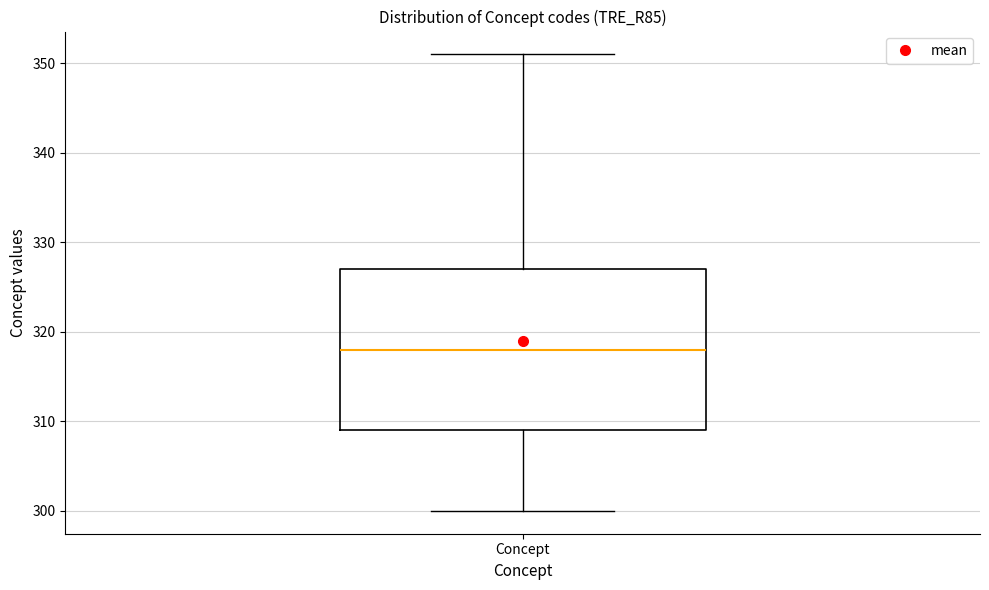

Transcribe this box plot: give where the median line is, the range the box spans, and where the two whiskers end, as read against the y-axis. The values are not printed on the chart, so give them approximately, as read against the axis.

median 318, box 309 to 327, whiskers 300 to 351